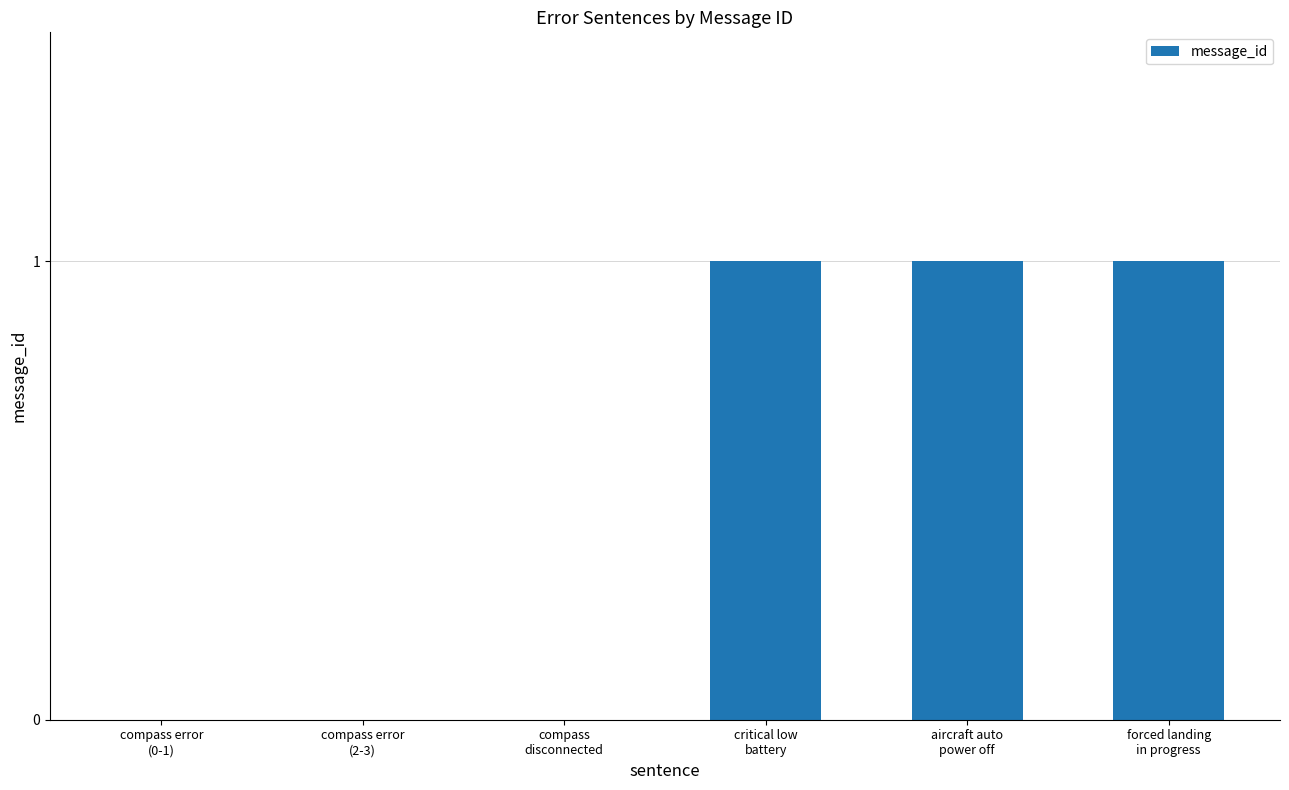

What is the sum of all values?

3